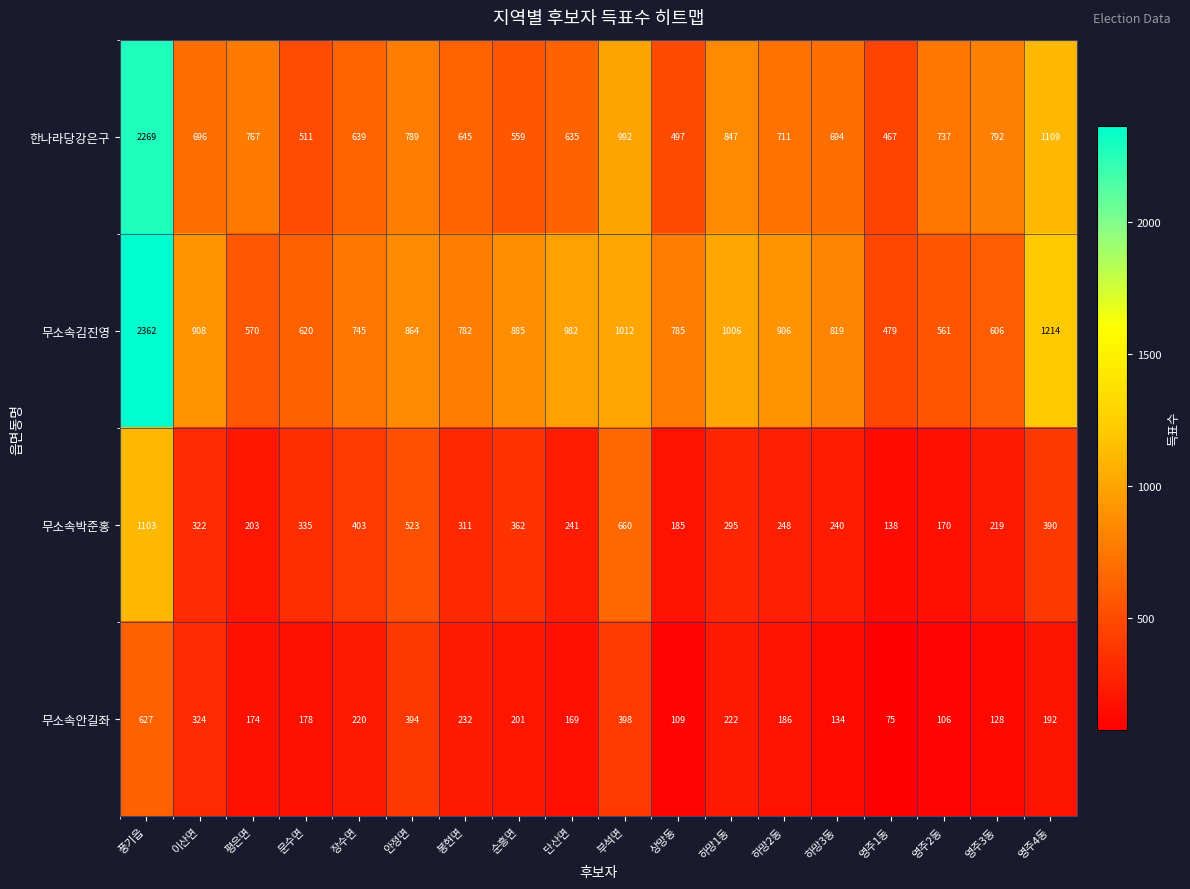

At how many categories does at least one series exceed 724?

16